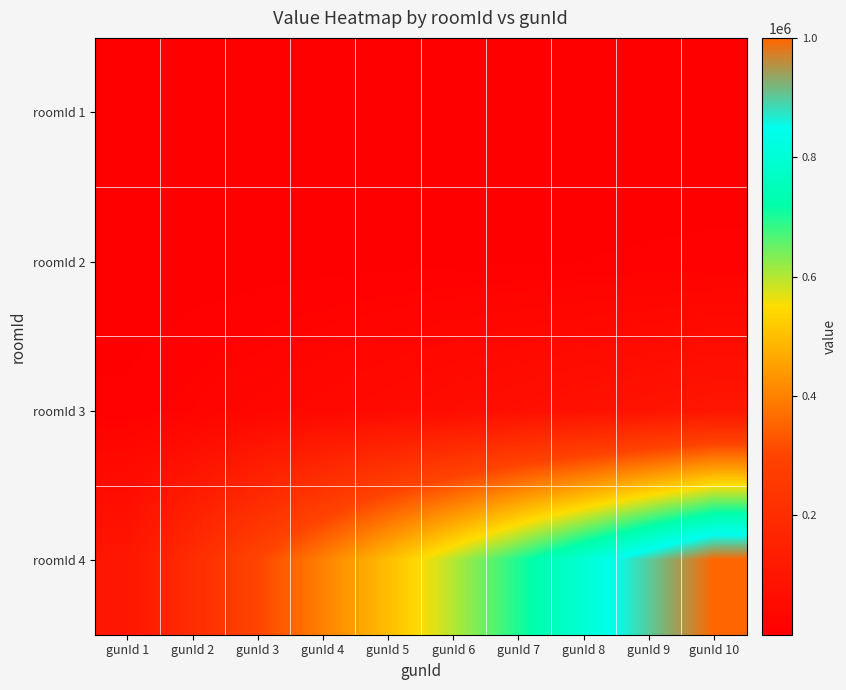

Which series has the largest range (max minus min)?

roomId 4